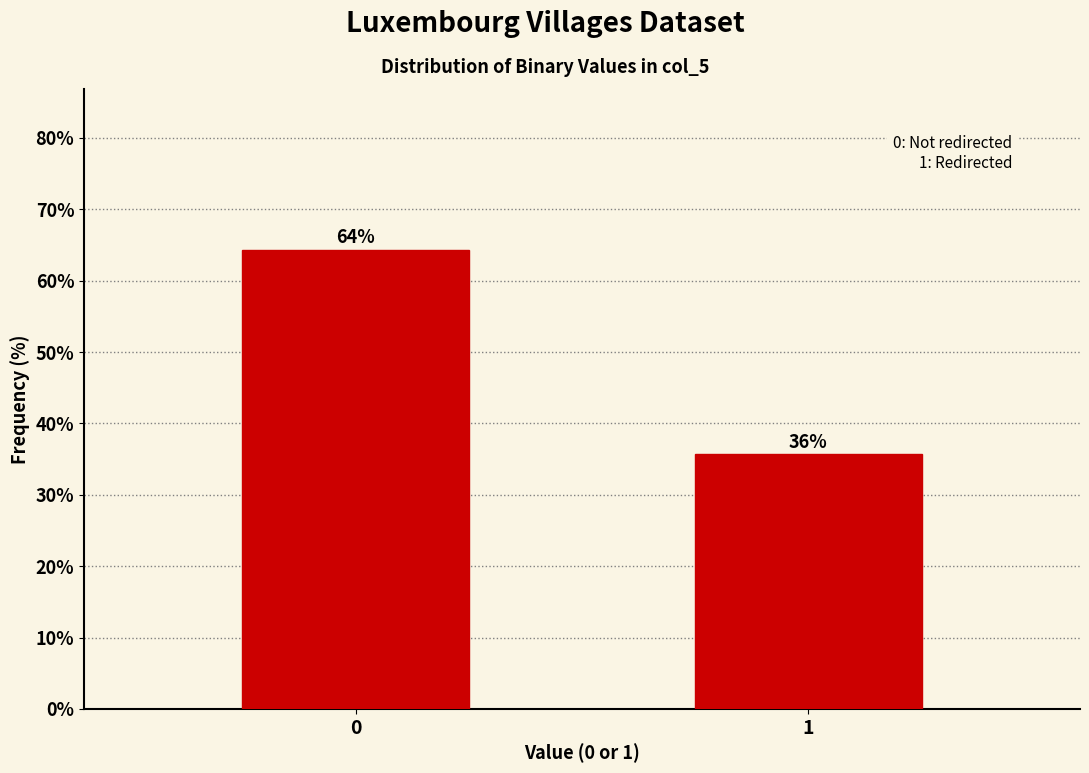

How many bars are there in total?

2